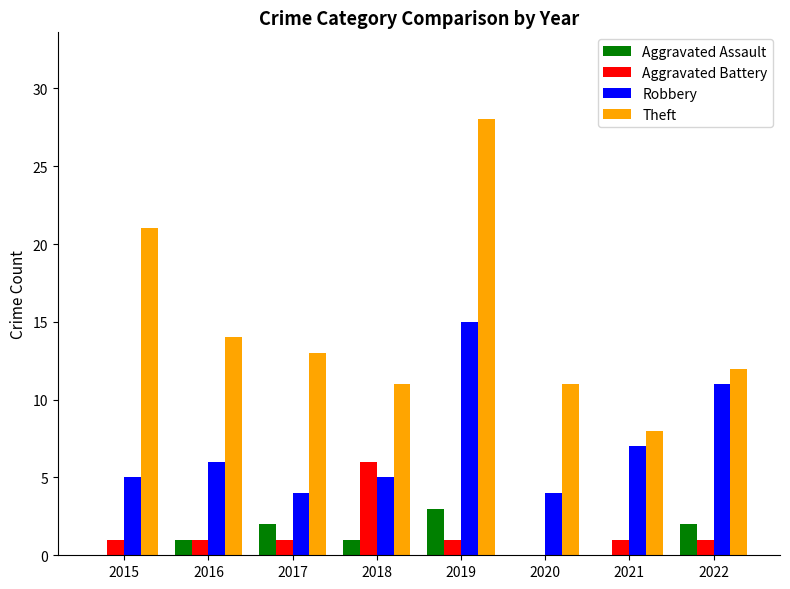

Is the value of Robbery at 2021 greater than the value of Aggravated Assault at 2015?

Yes